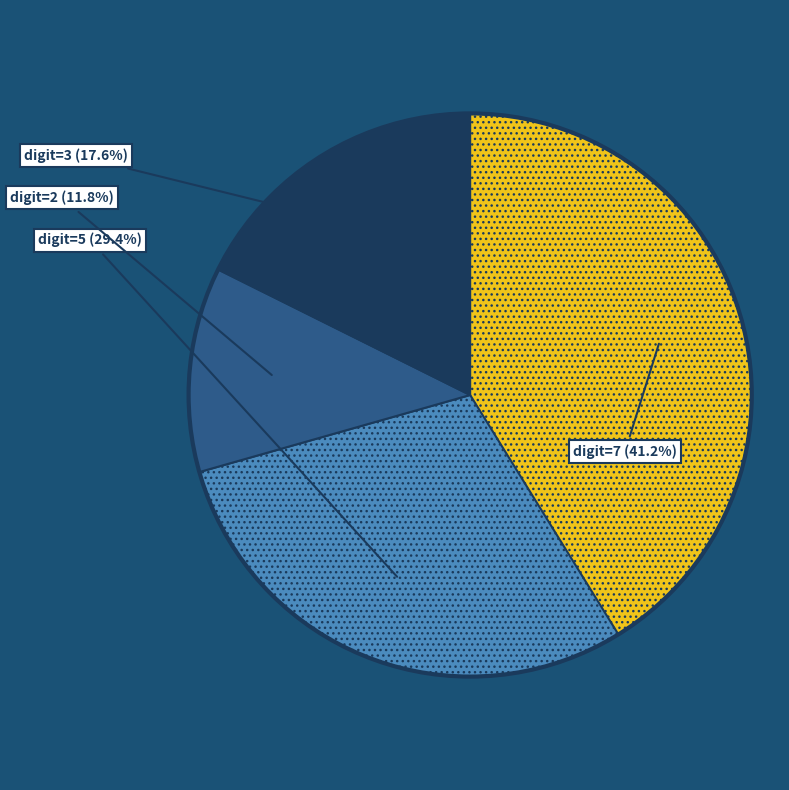

Is there any slice that represents more than half of the pie?

No